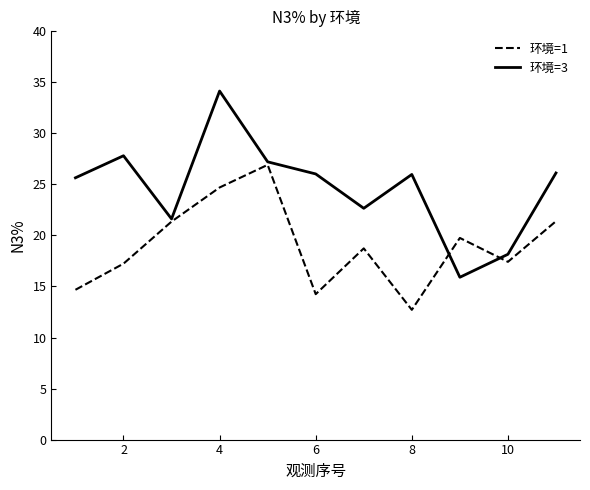

List the series in order of their overall mean, lowest first.

环境=1, 环境=3